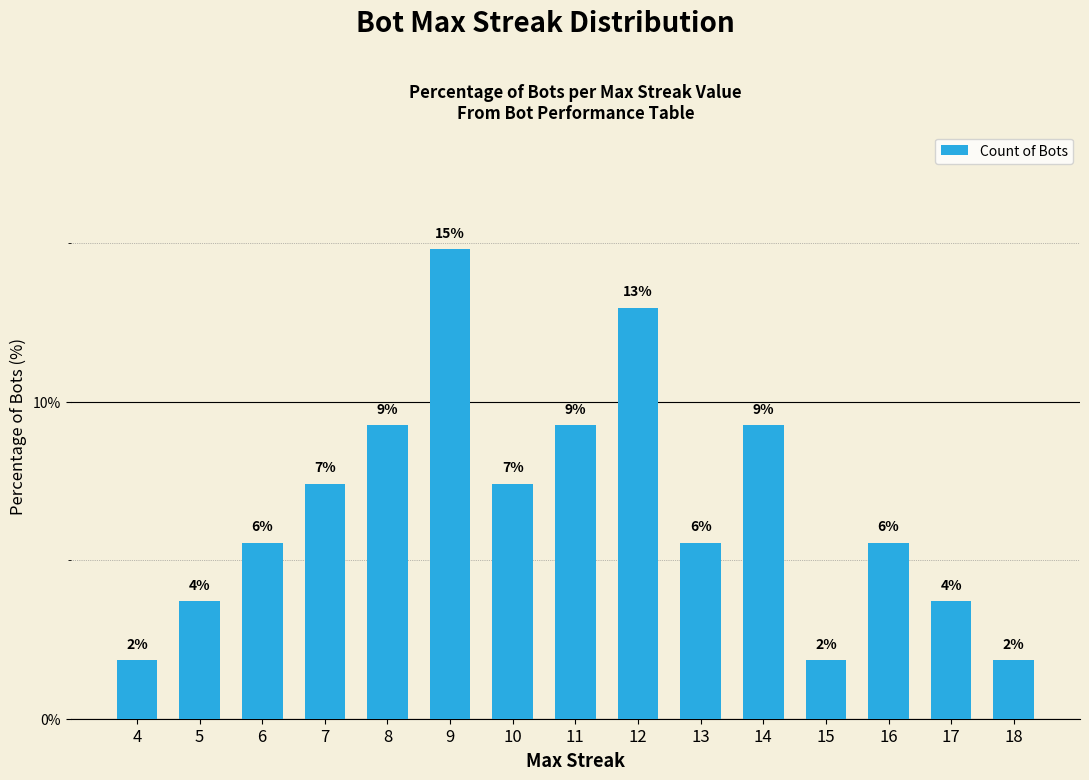

What is the difference between the maximum and second lowest values?

13.0